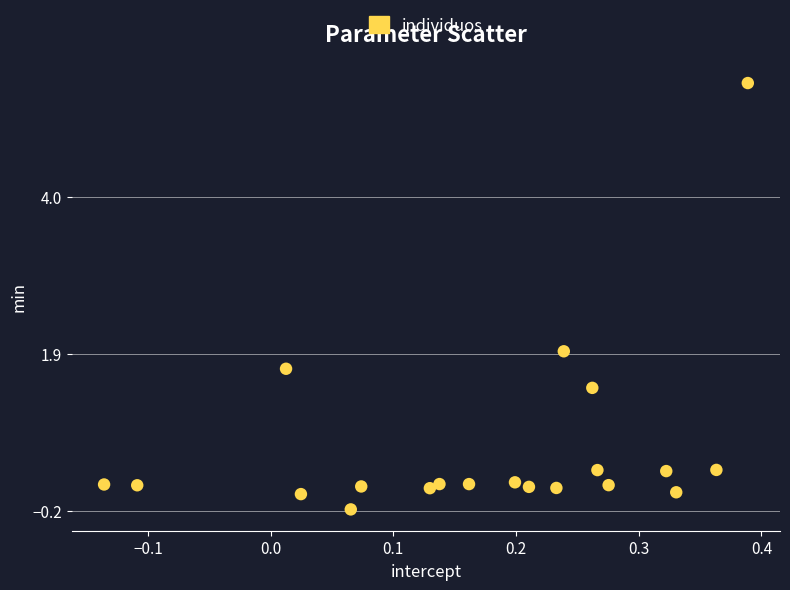

What is the range of X values (max minus min)?

0.5